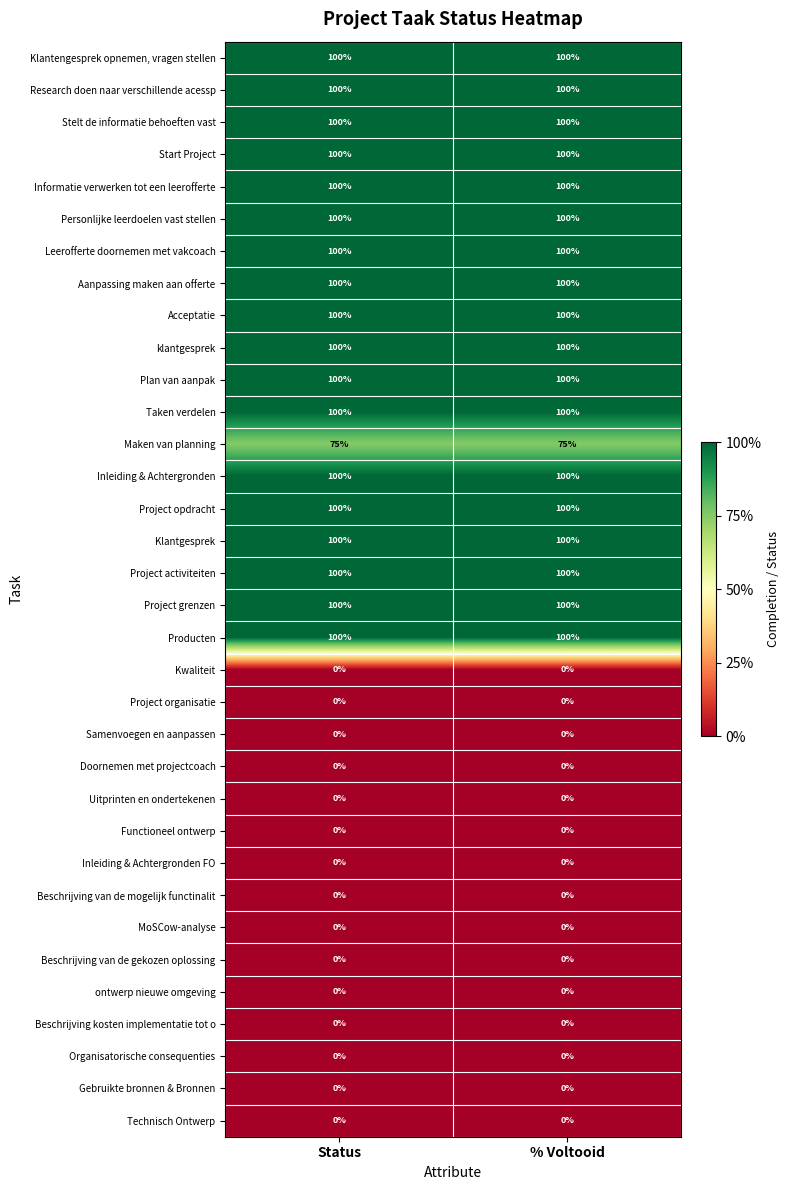

What is the spread (max minus min) of values at % Voltooid?

100